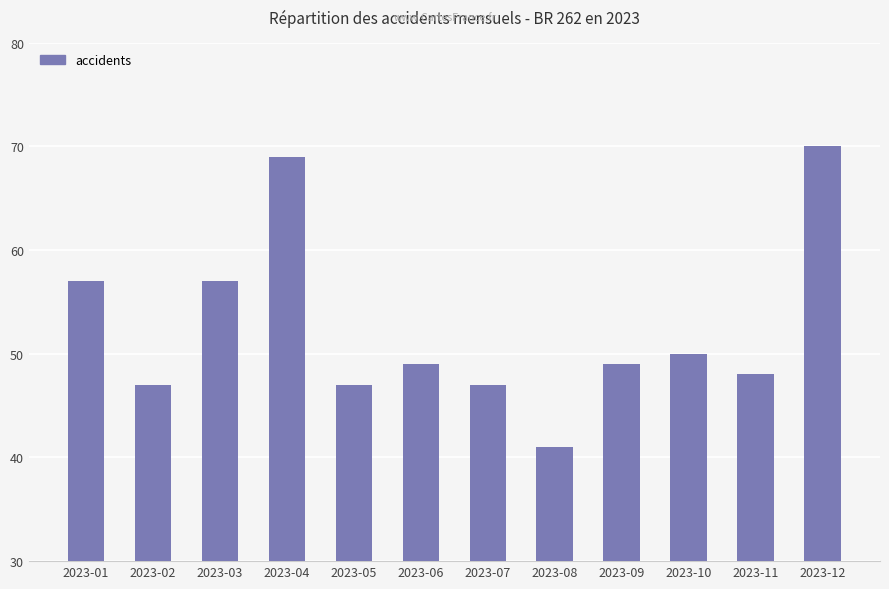

How many bars are there in total?

12